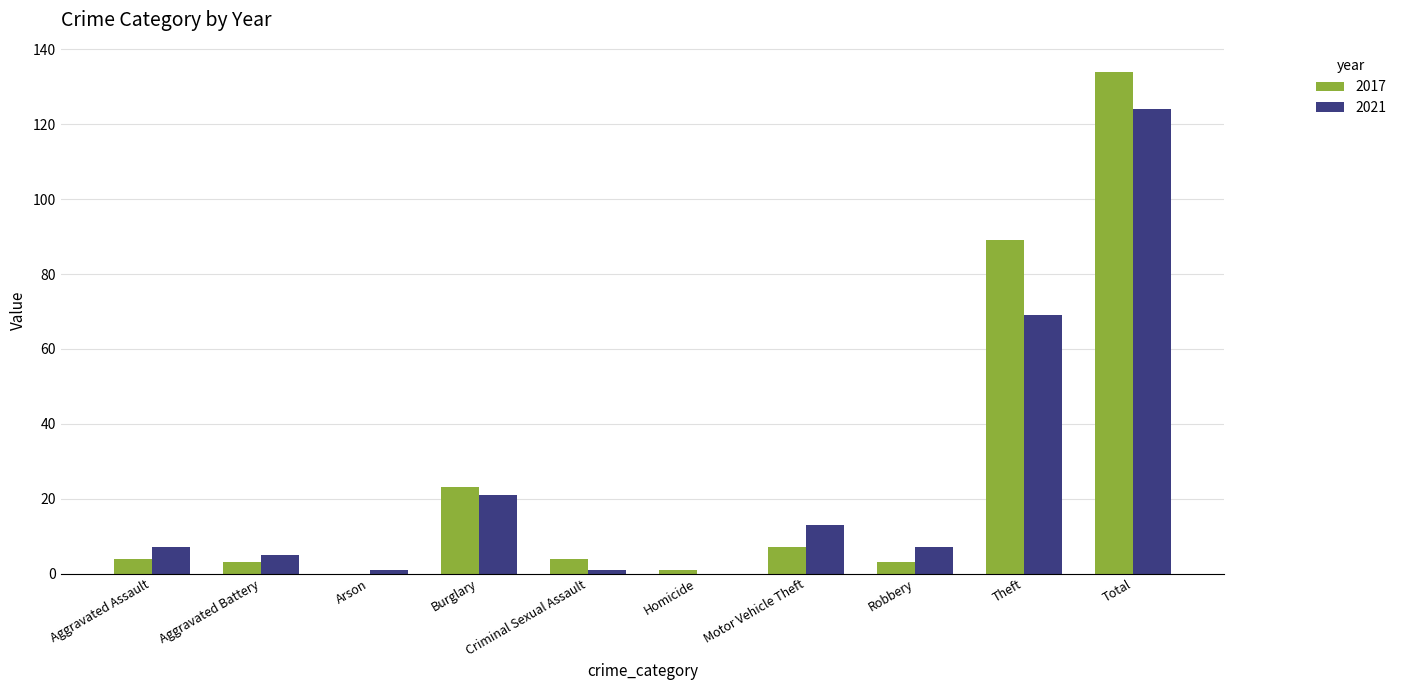

Is the value of 2017 at Theft greater than the value of 2021 at Arson?

Yes